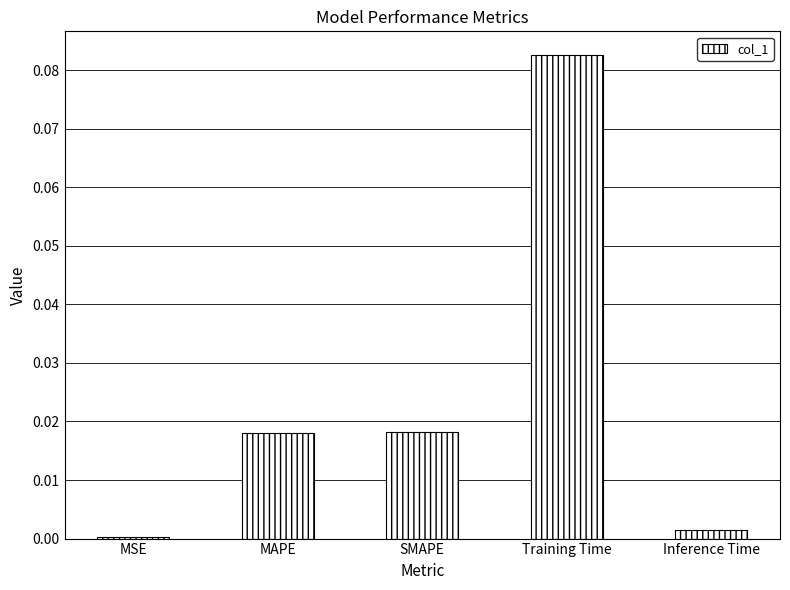

What is the change in value from MSE to Training Time?

+0.1